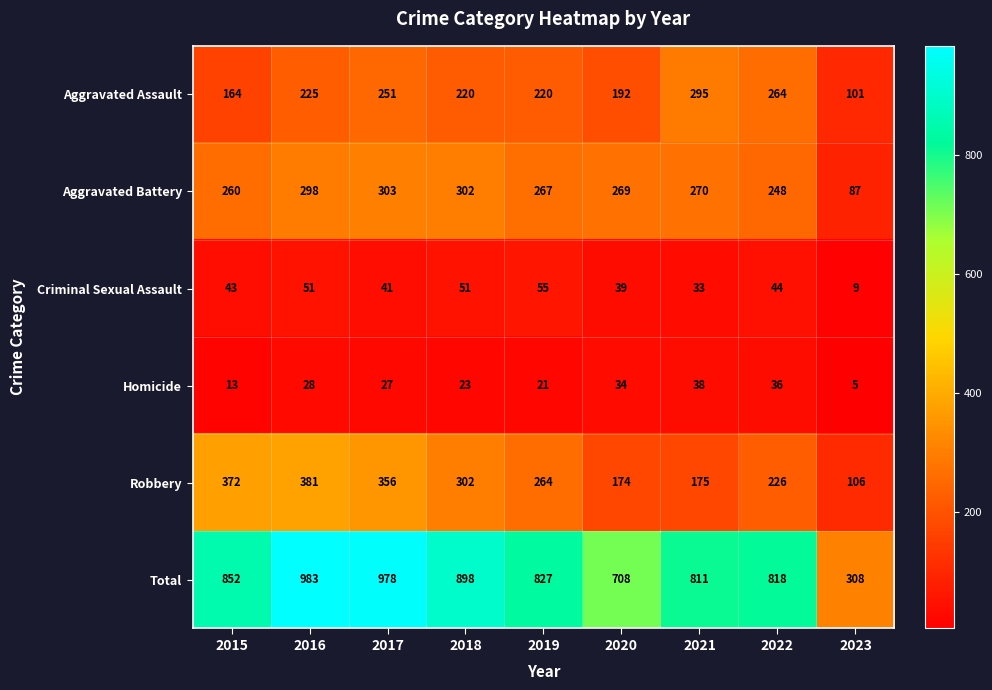

At which category is the sum across all series the highest?

2016